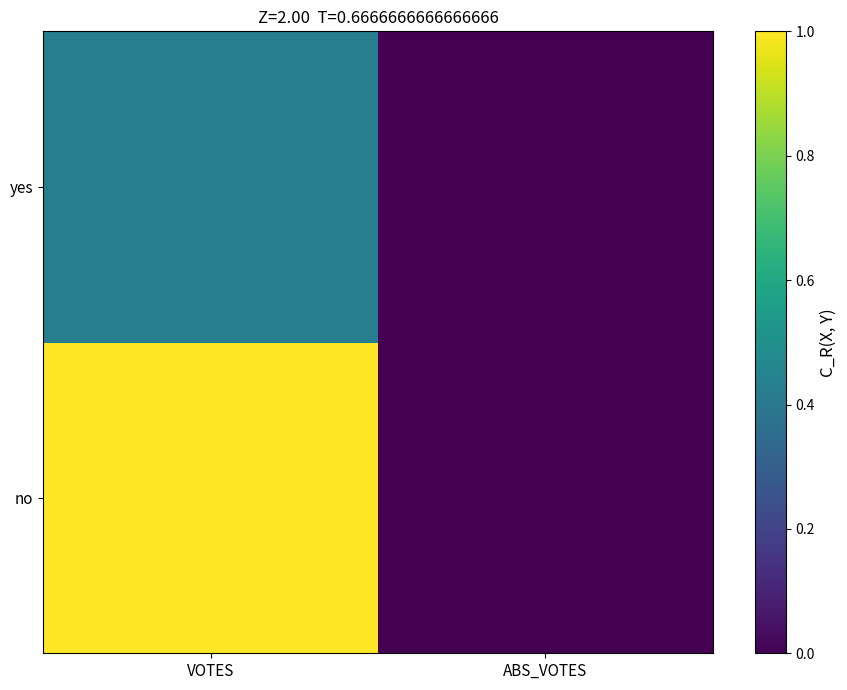

What is the spread (max minus min) of values at VOTES?

0.6